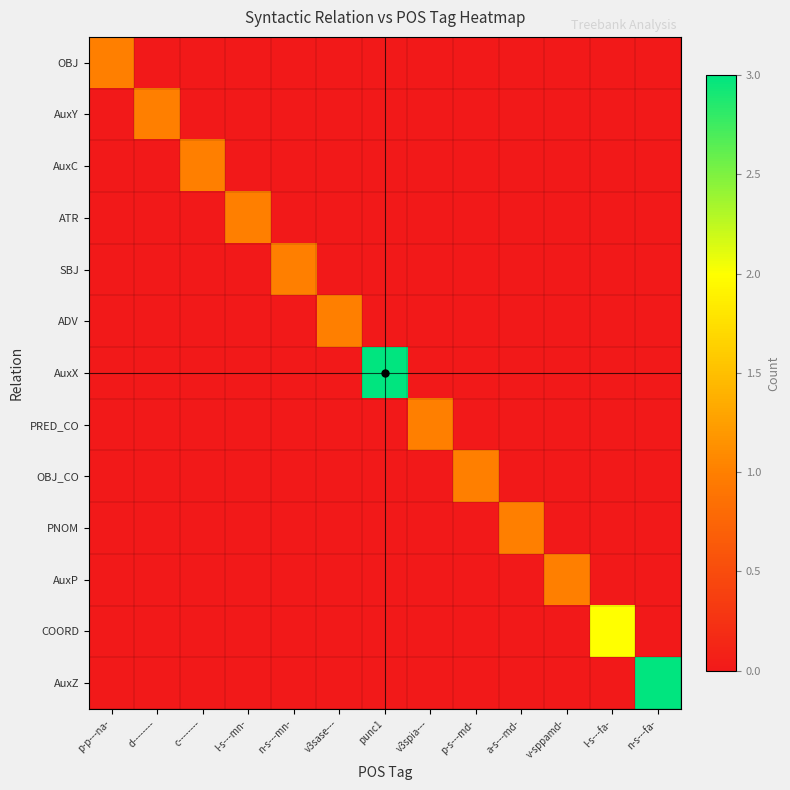

Which label corresponds to the largest value in the chart?

punc1